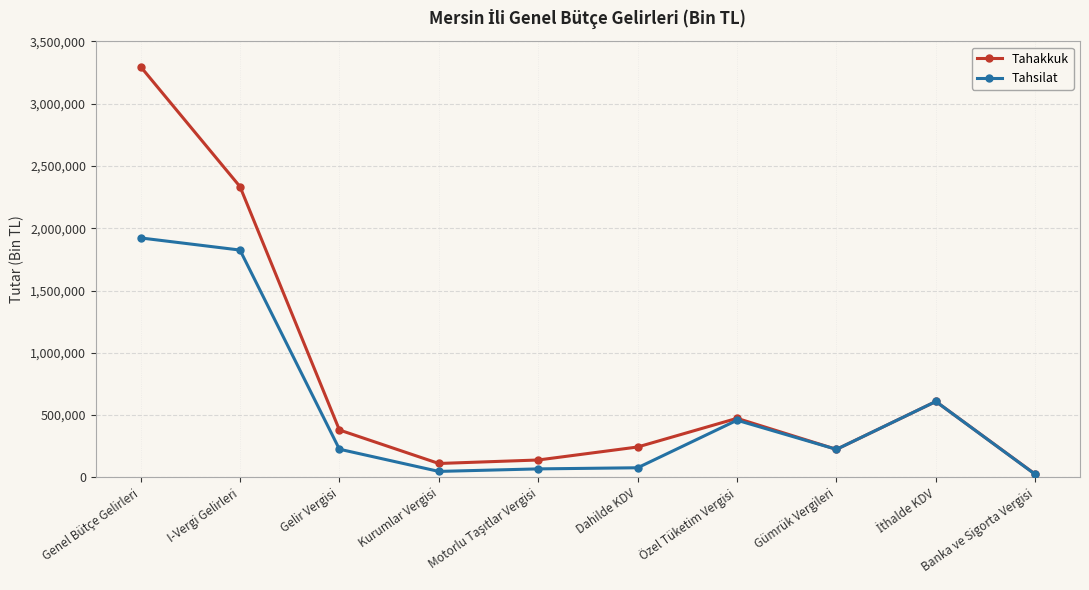

Rank the series by their average value, from highest to lowest.

Tahakkuk, Tahsilat